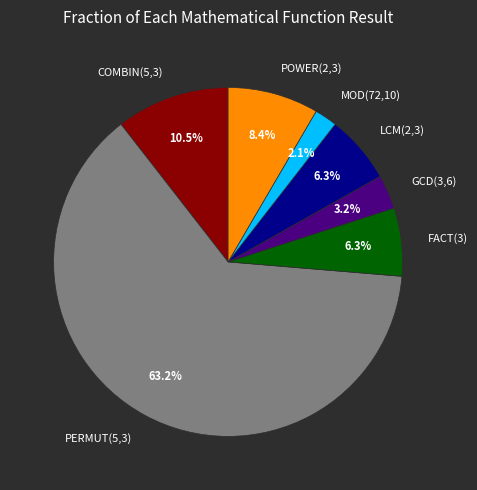

Which slice is the smallest?

MOD(72,10)